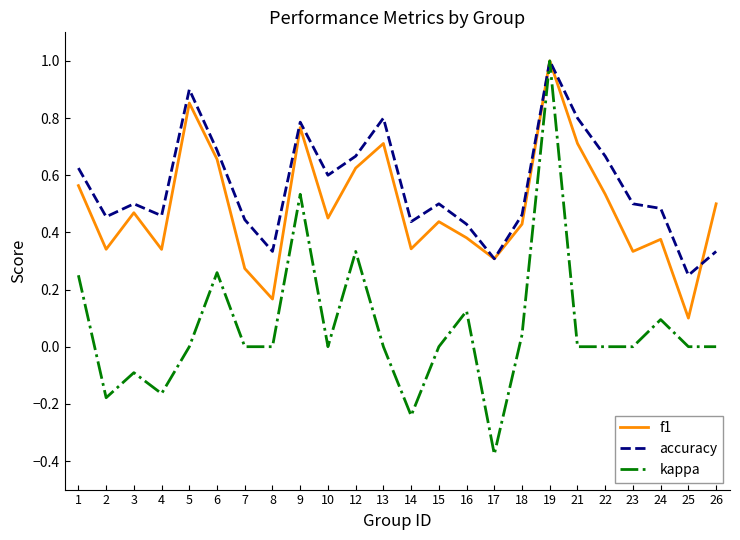

Which series has the widest spread of values?

kappa